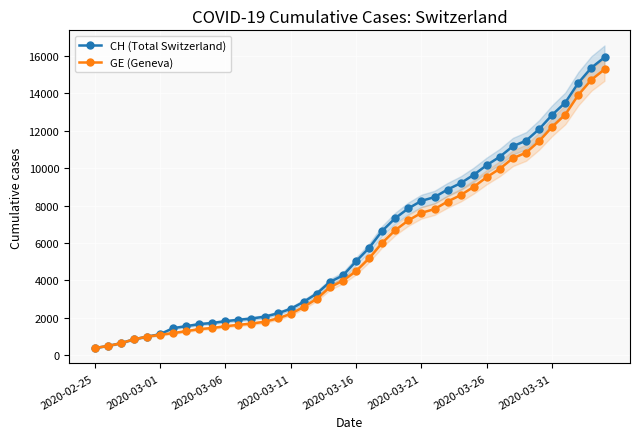

Which category has the lowest value in the CH (Total Switzerland) series?

2020-02-25